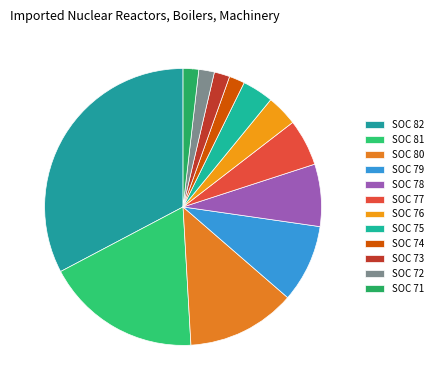

Is SOC 82 the majority of the pie?

No